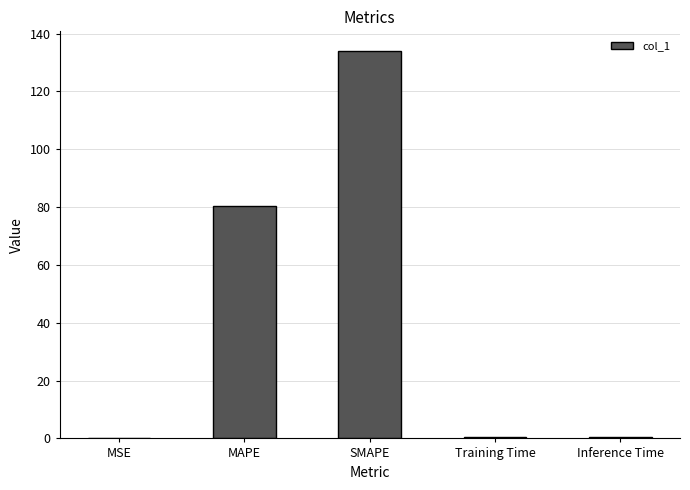

The value at SMAPE is 134.1. True or false?

True